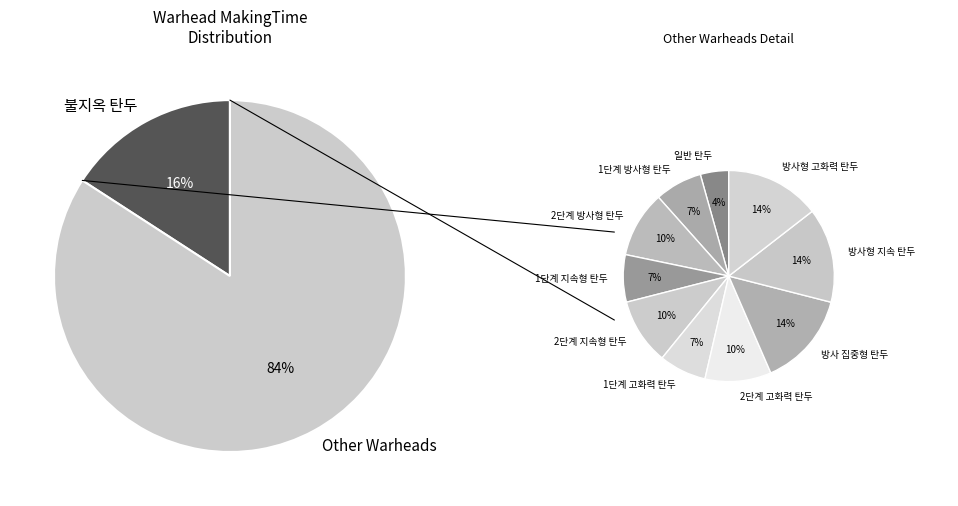

To the nearest percent, what is the combined percentage of 2단계 고화력 탄두 and 2단계 방사형 탄두?

17%